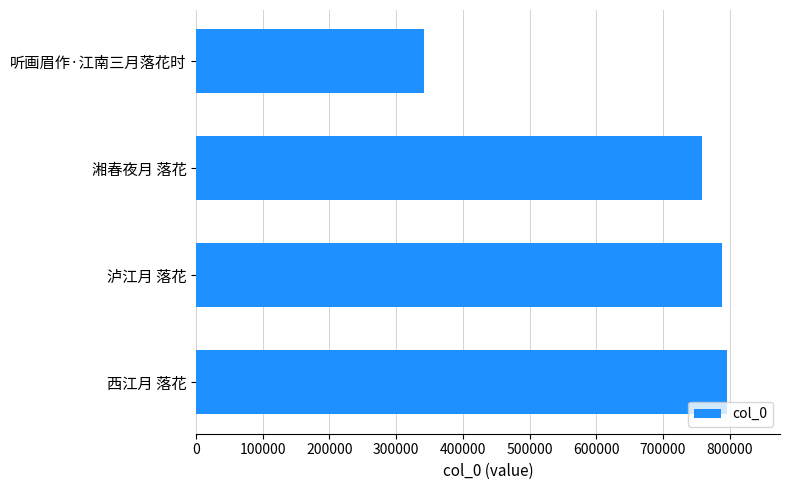

Reading top to bottom, list all the values displayed in this chart.

听画眉作·江南三月落花时=341274	湘春夜月 落花=757879	泸江月 落花=789277	西江月 落花=795964